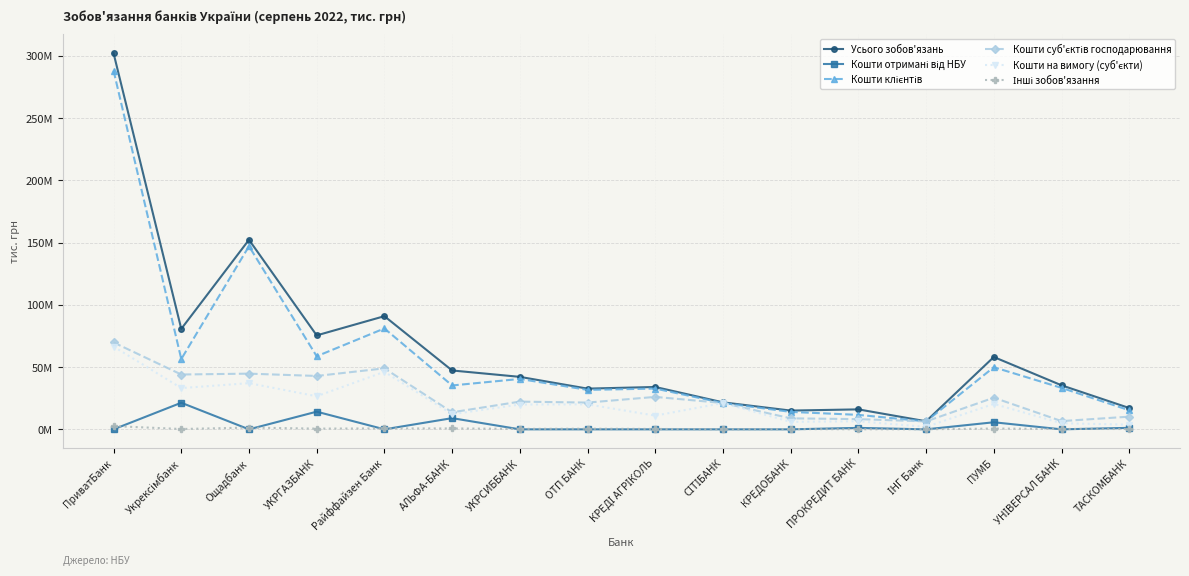

What is the average value of the Кошти клієнтів series?

57702494.2